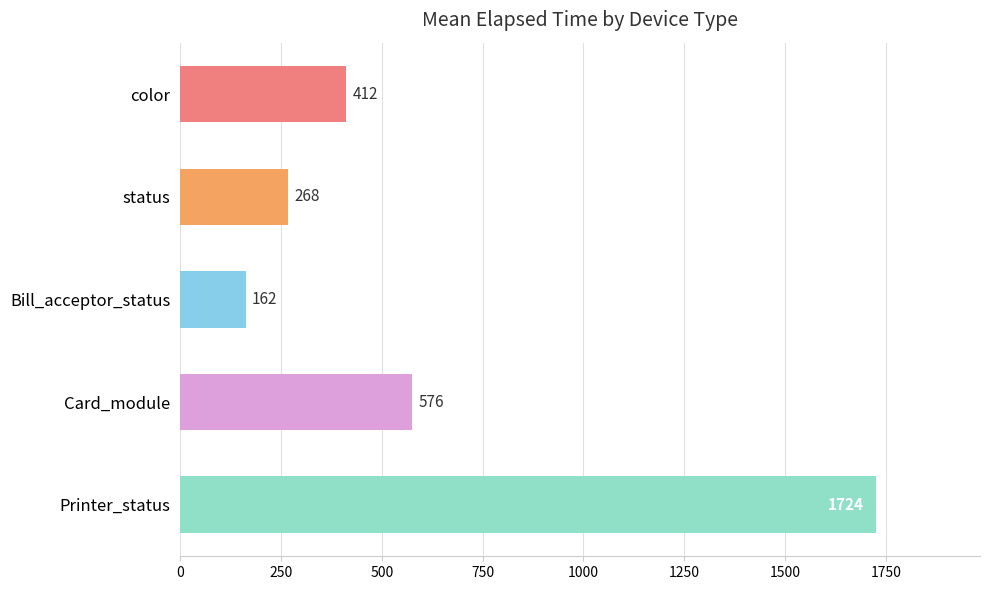

Is it true that the value at status is 75.5?

False